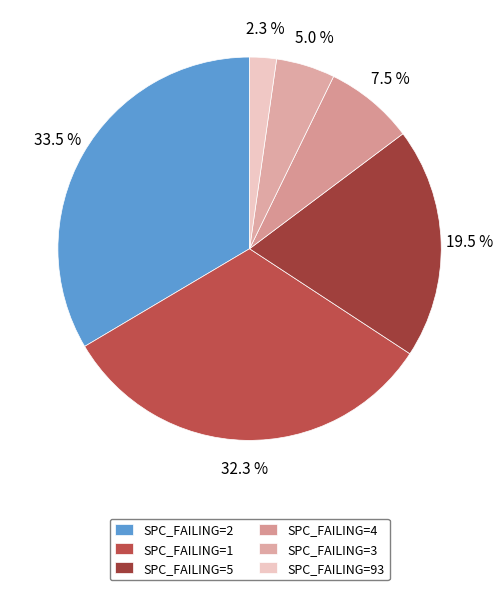

How many segments does this pie chart have?

6